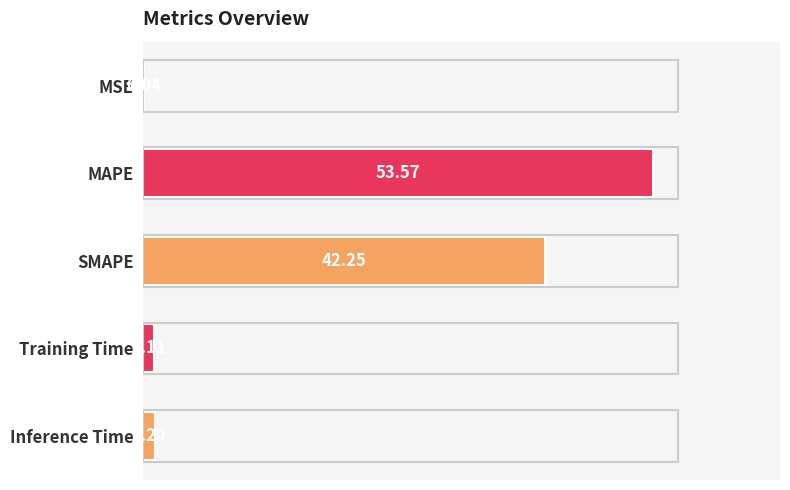

What is the change in value from SMAPE to Training Time?

-41.1